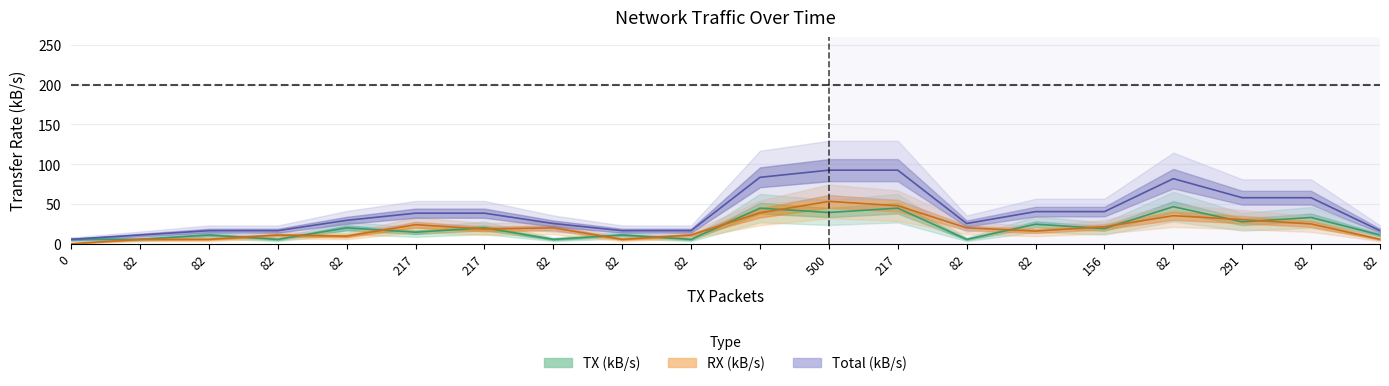

What are all the series names shown in the legend?

TX (kB/s), RX (kB/s), Total (kB/s)